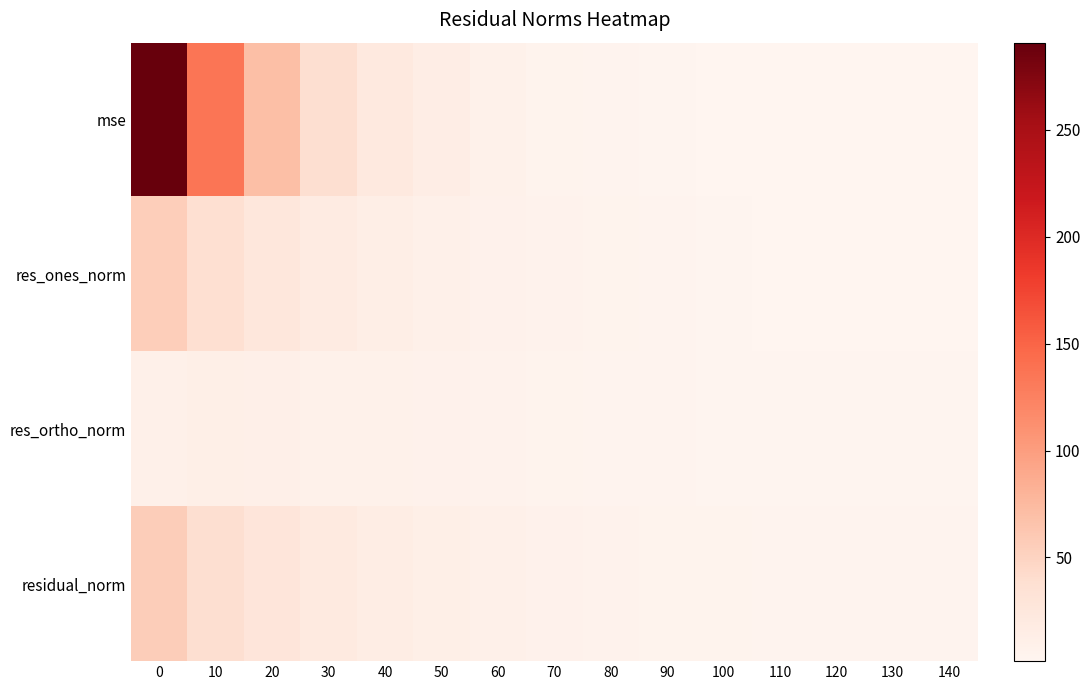

At 80, list the series in order from smallest to largest.

res_ortho_norm, mse, res_ones_norm, residual_norm